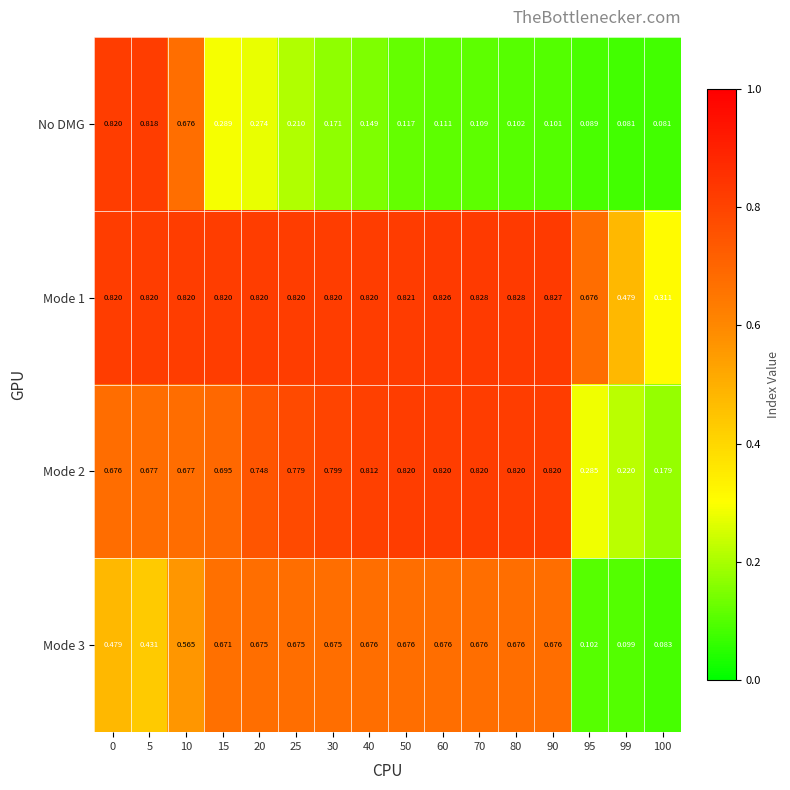

Which series has the largest range (max minus min)?

No DMG